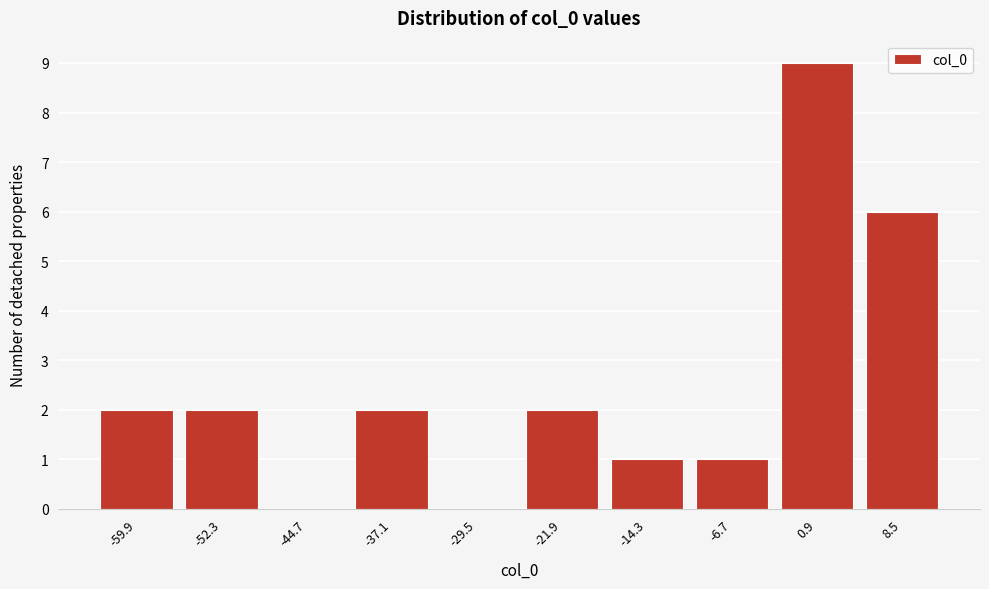

Reading left to right, list all the values displayed in this chart.

-59.9=2	-52.3=2	-44.7=0	-37.1=2	-29.5=0	-21.9=2	-14.3=1	-6.7=1	0.9=9	8.5=6